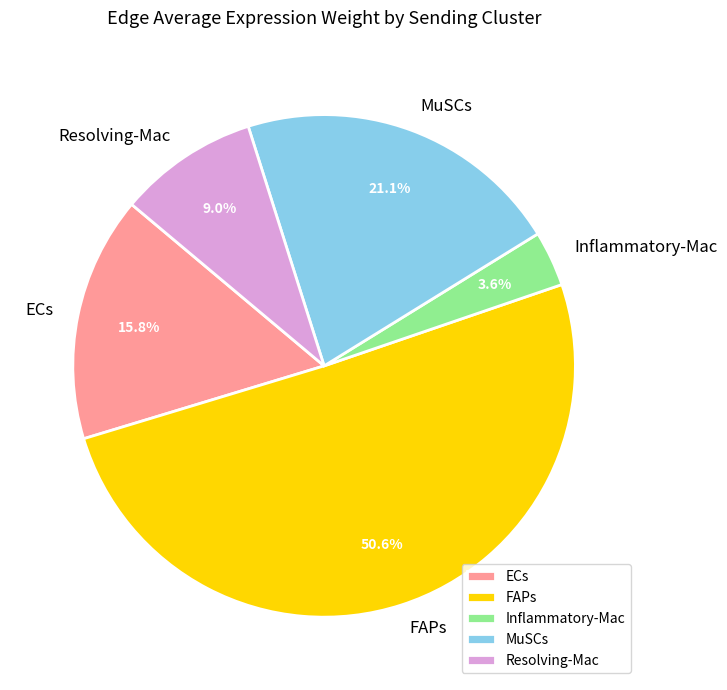

What is the total percentage of MuSCs and ECs?

36.9%